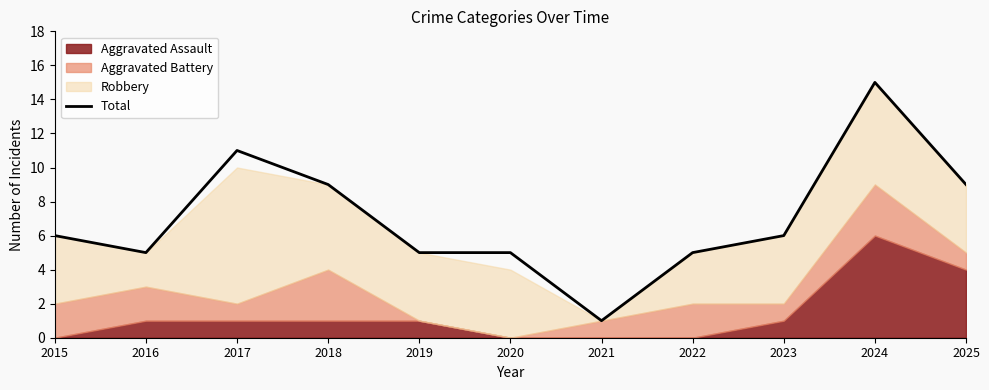

Does the chart display data point markers on the line(s)?

No